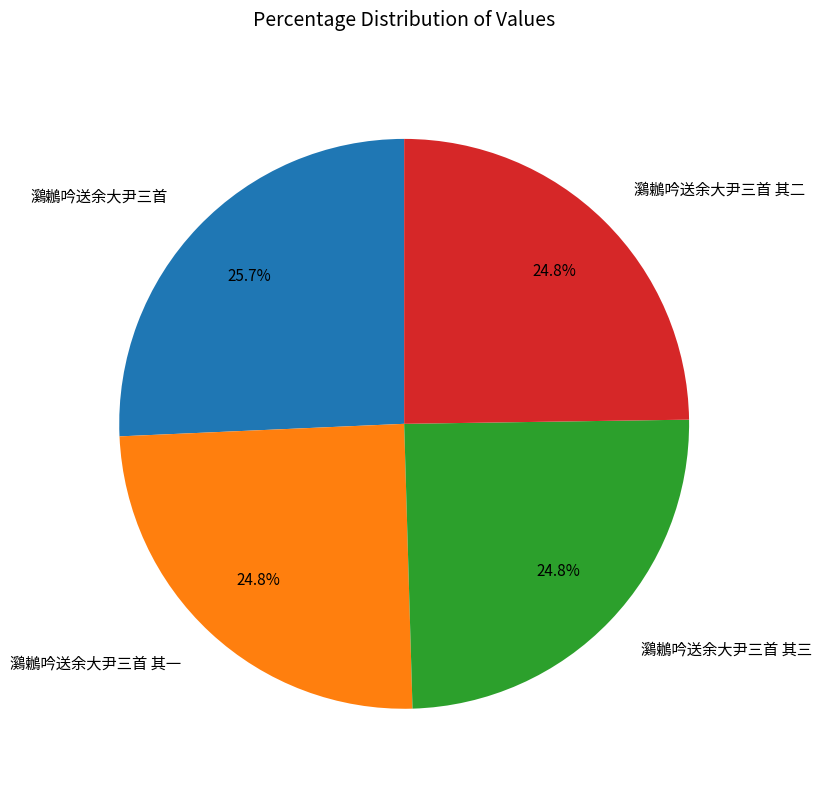

What is the ratio of the value at 鸂鶒吟送余大尹三首 其二 to the value at 鸂鶒吟送余大尹三首 其一?

1.0